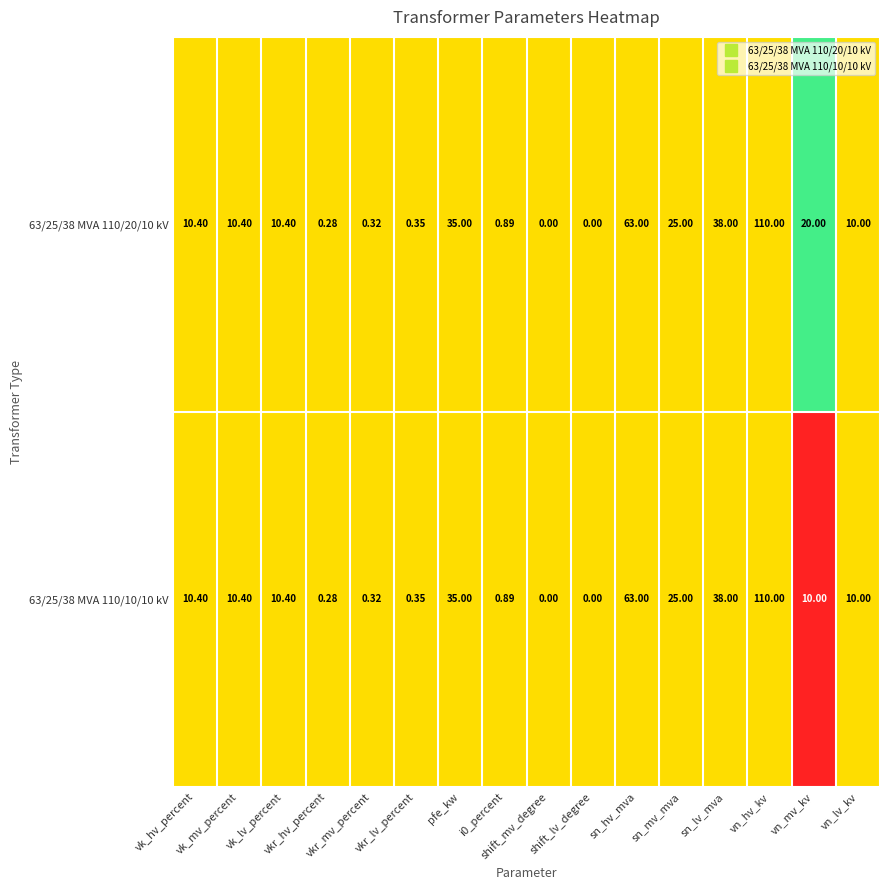

List the series in order of their overall mean, lowest first.

63/25/38 MVA 110/10/10 kV, 63/25/38 MVA 110/20/10 kV